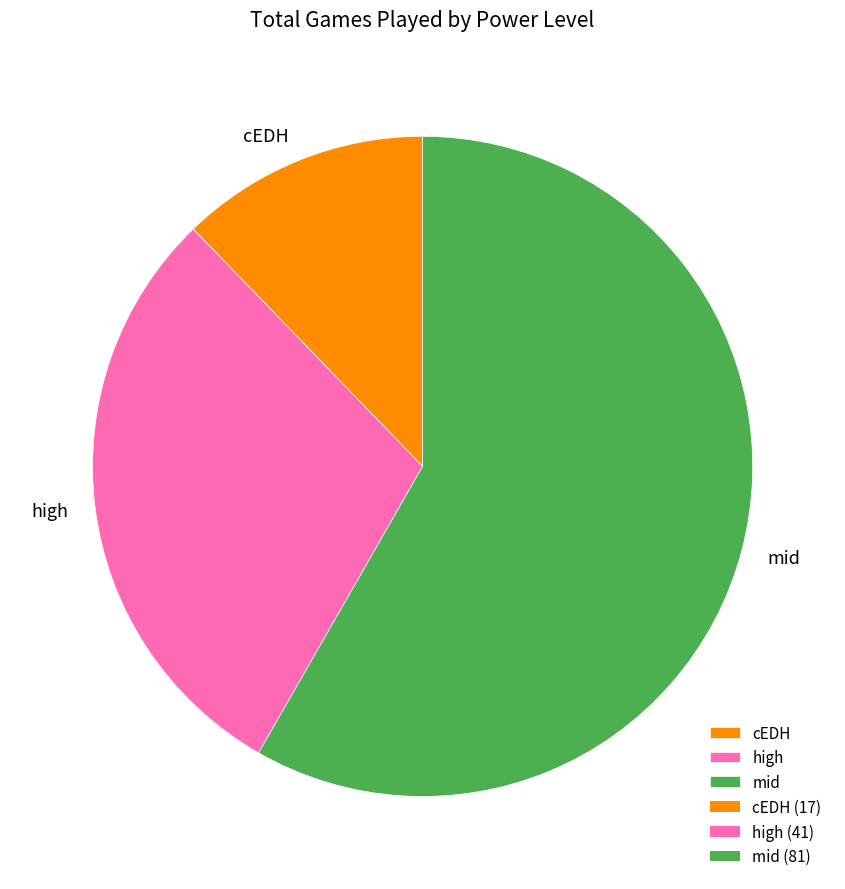

Is it true that high is 47% of the pie?

False